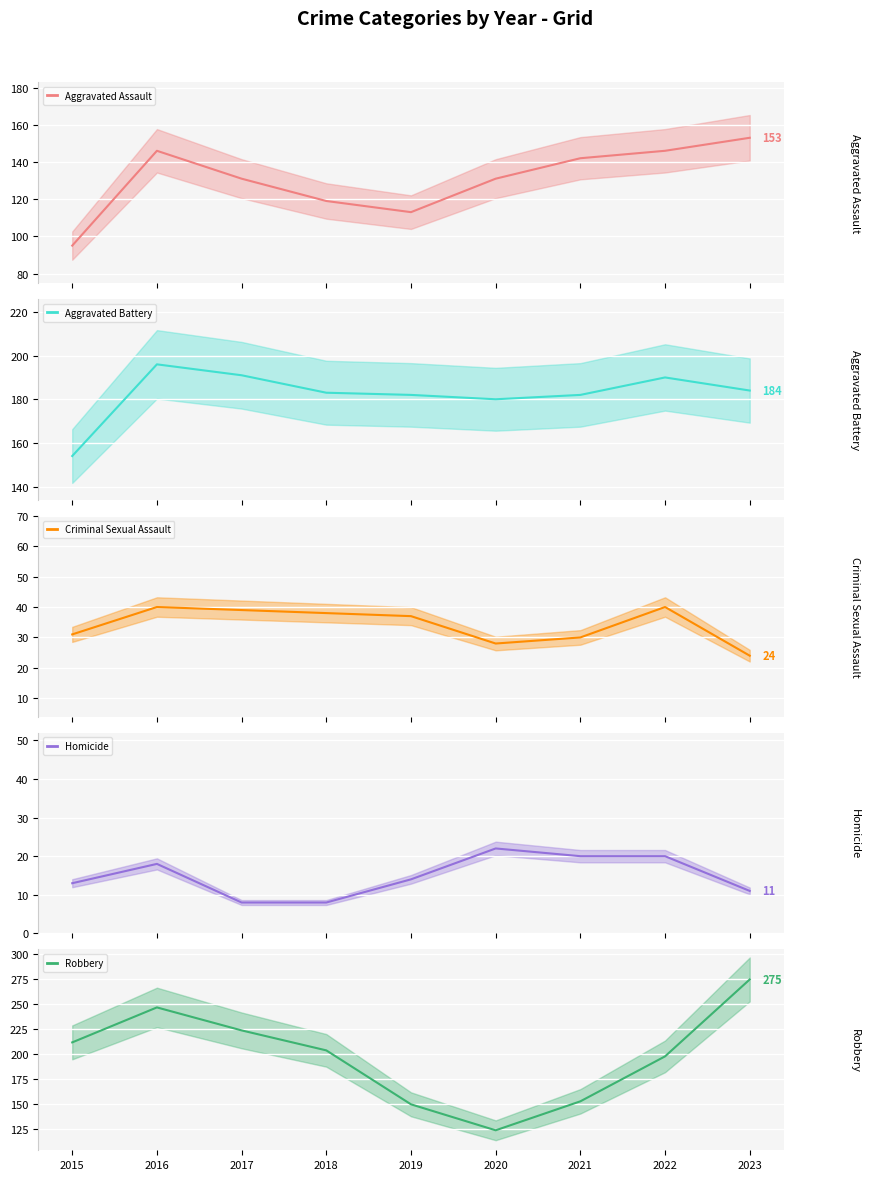

Reading left to right, extract all data points from this chart.

Aggravated Assault (line): 2015=95	2016=146	2017=131	2018=119	2019=113	2020=131	2021=142	2022=146	2023=153
Aggravated Battery (line): 2015=154	2016=196	2017=191	2018=183	2019=182	2020=180	2021=182	2022=190	2023=184
Criminal Sexual Assault (line): 2015=31	2016=40	2017=39	2018=38	2019=37	2020=28	2021=30	2022=40	2023=24
Homicide (line): 2015=13	2016=18	2017=8	2018=8	2019=14	2020=22	2021=20	2022=20	2023=11
Robbery (line): 2015=212	2016=247	2017=224	2018=204	2019=150	2020=124	2021=153	2022=198	2023=275